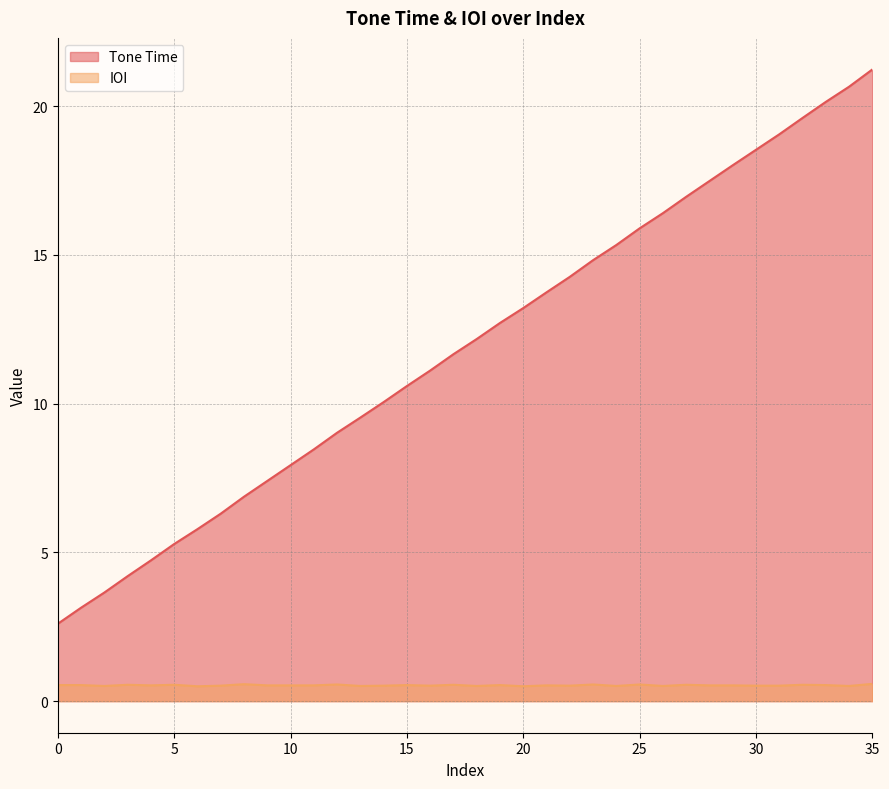

Which series has the largest range (max minus min)?

Tone Time